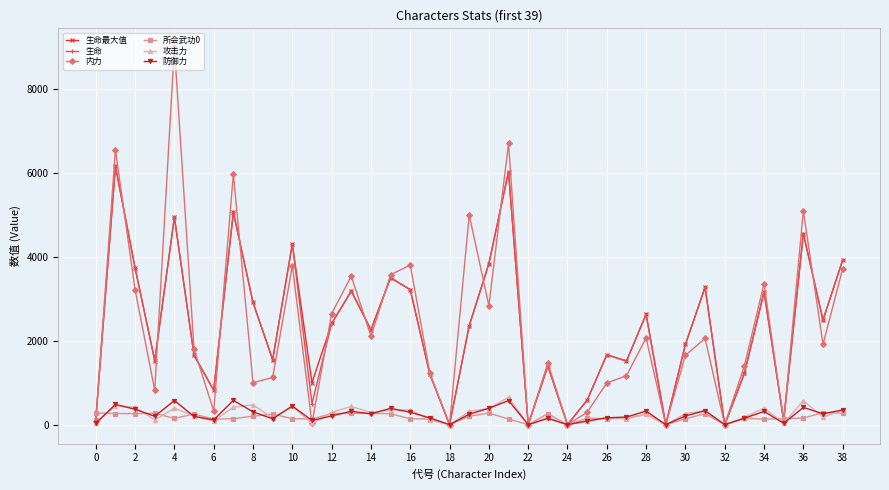

True or false: 所会武功0 has more than 2 points higher than both neighbors.

True